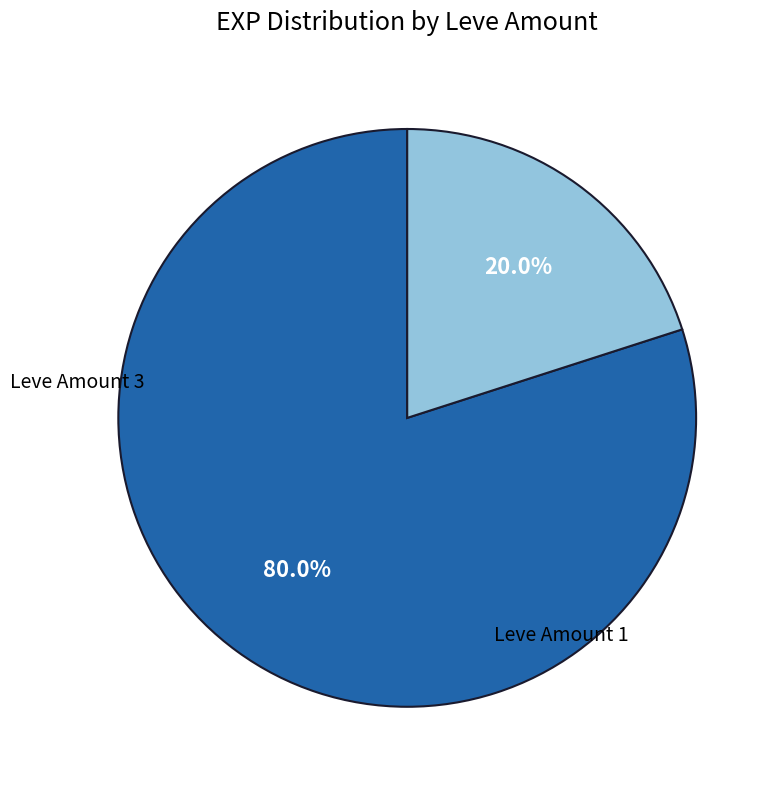

Is there a majority slice in this chart?

Yes